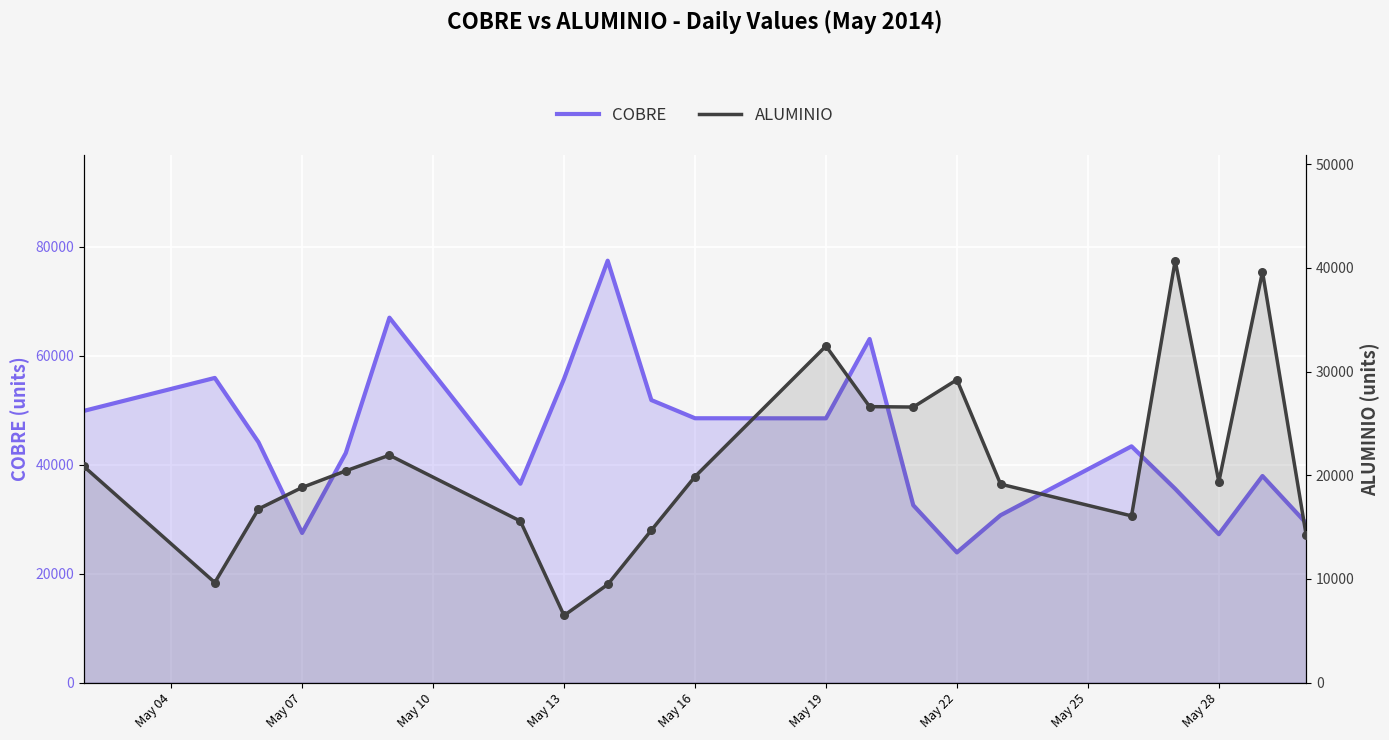

Is the value of COBRE at 14 greater than the value of ALUMINIO at May 10?

Yes